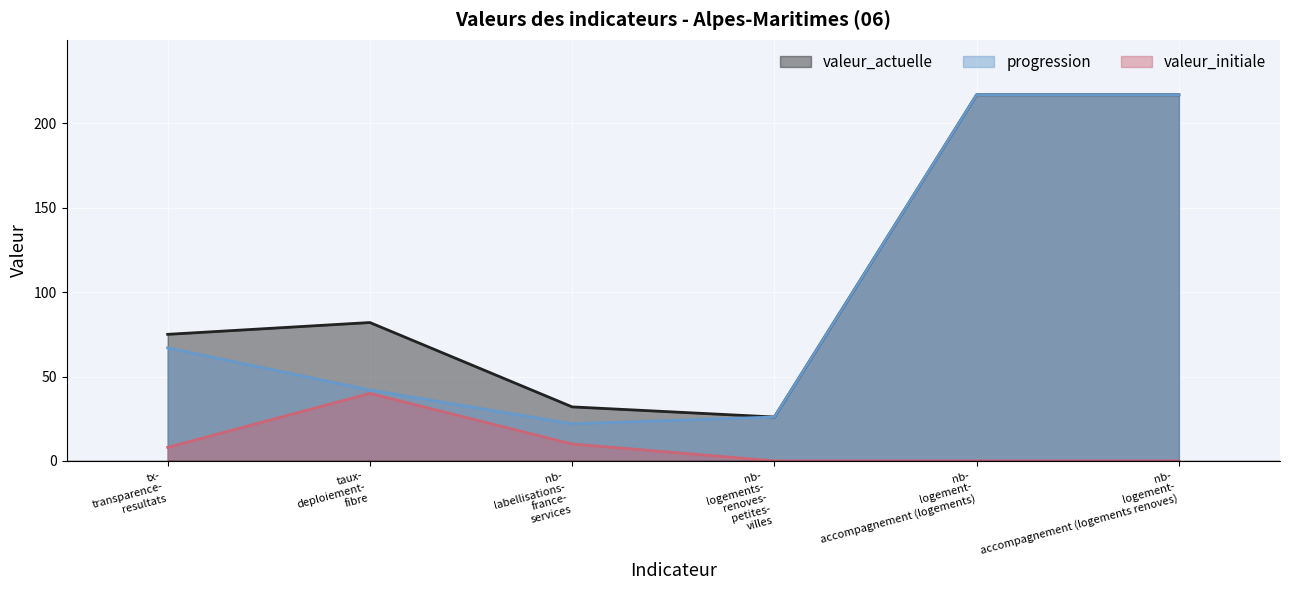

What is the highest value of the progression series?

217